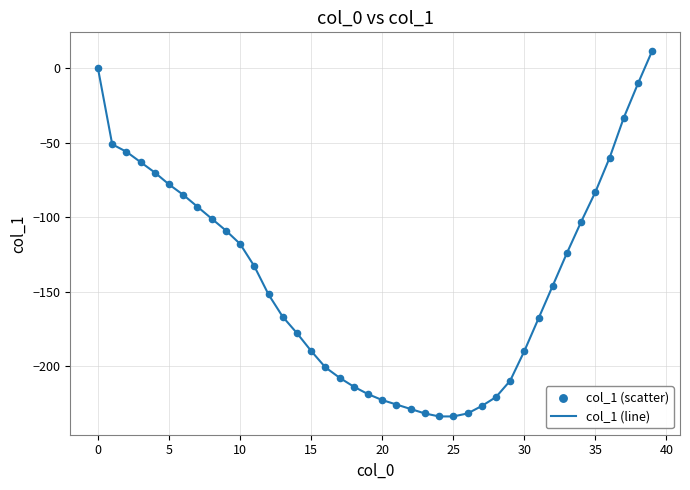

What is the difference between the maximum and minimum values?

246